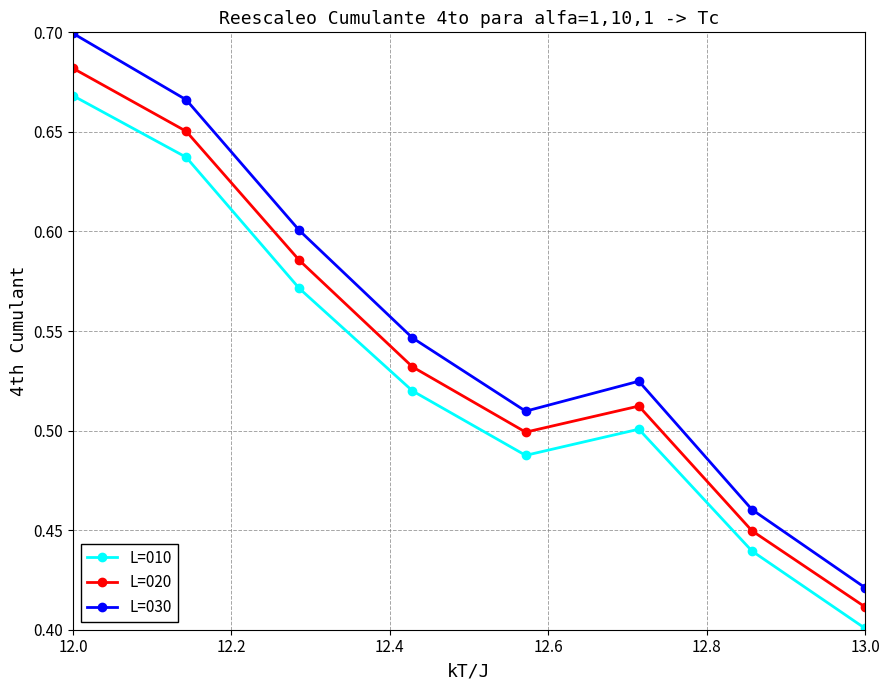

True or false: L=020 has more than 0 interior local peaks.

True